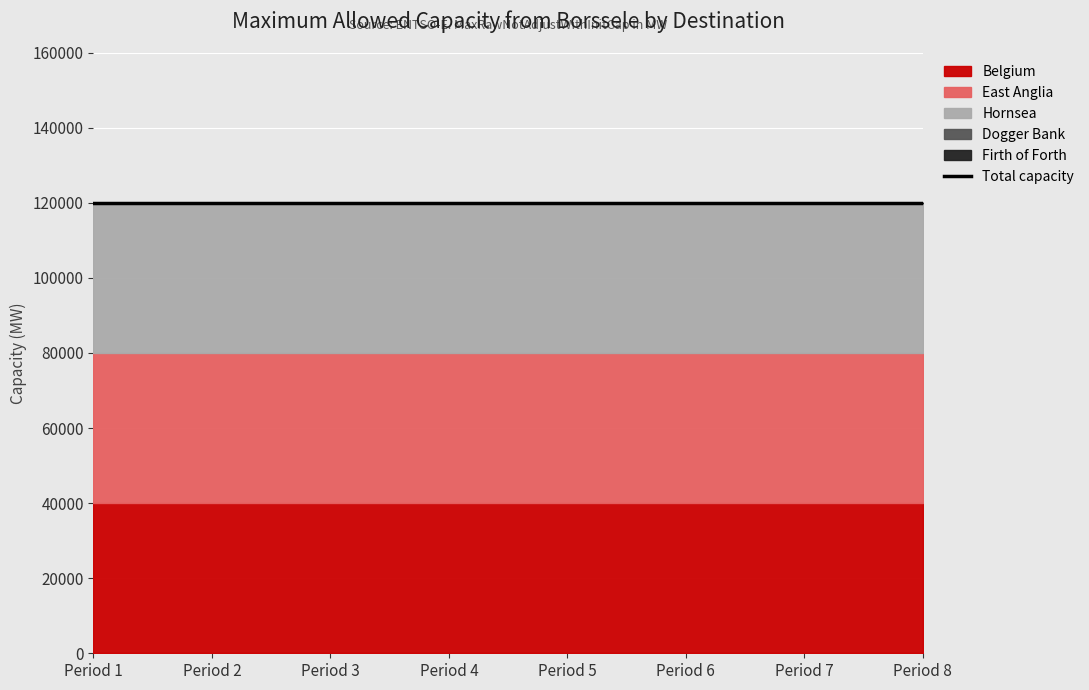

List the series in order of their peak value, lowest first.

Dogger Bank, Firth of Forth, Belgium, East Anglia, Hornsea